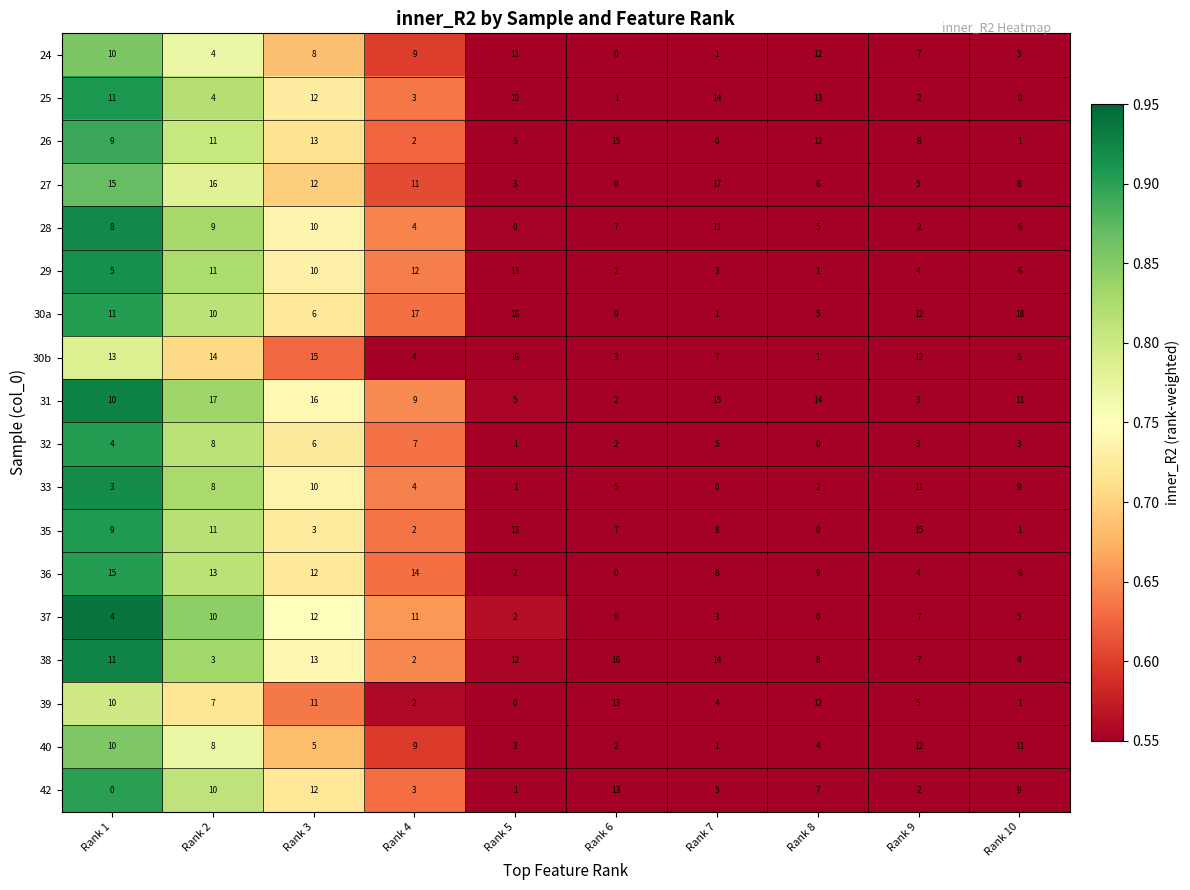

What is the sum of the 29 values at Rank 4 and Rank 6?

14